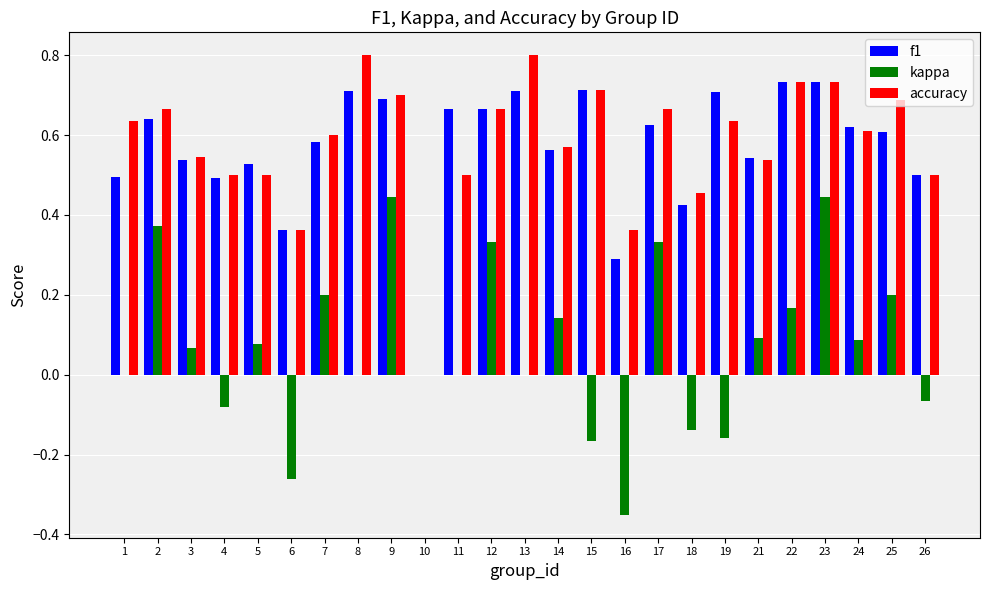

At which category is the sum across all series the highest?

23